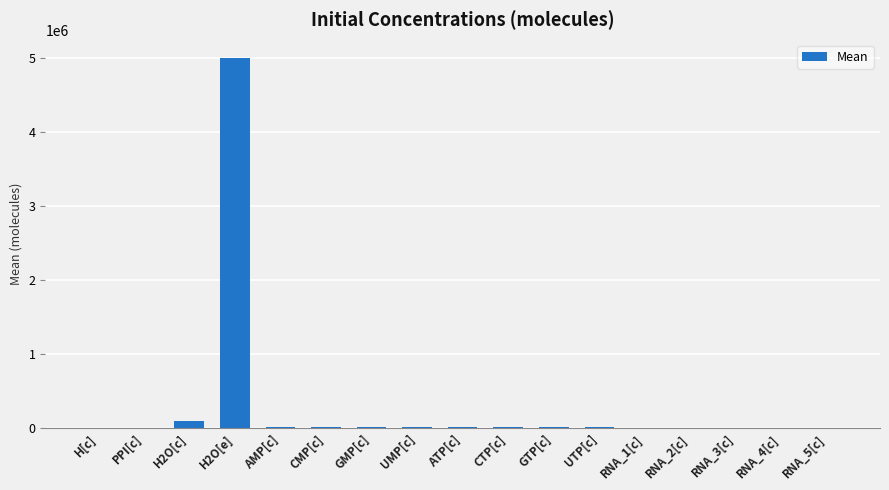

How many data points does each series have?

17